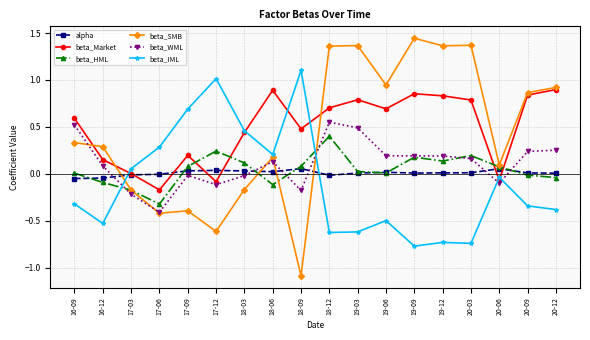

Where does the beta_IML series first go above 0?

17-03